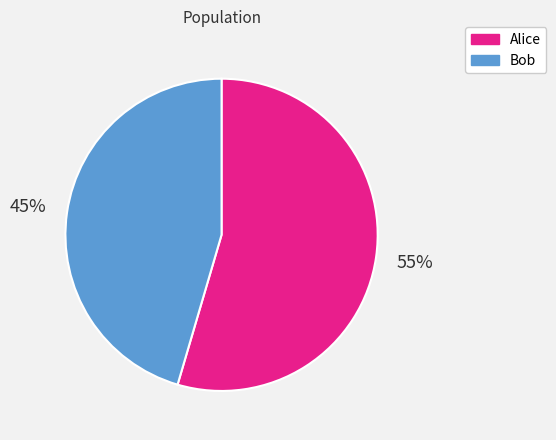

How many slices are in this pie chart?

2